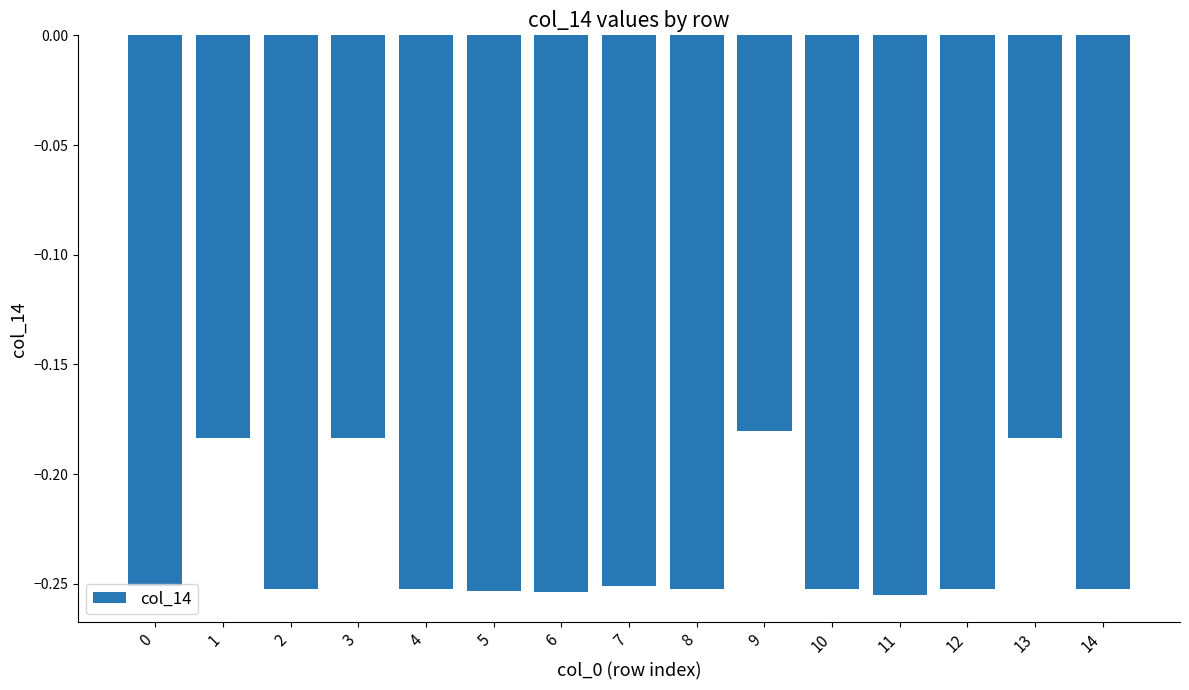

True or false: the data shows -0.1 at 4.

False